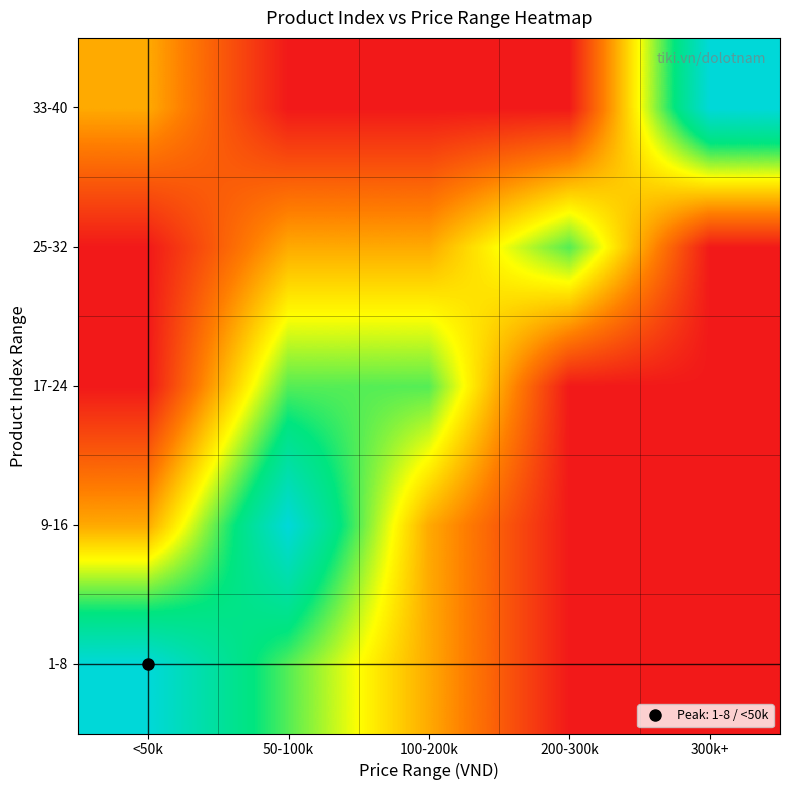

Reading left to right, list all the values displayed in this chart.

1-8: <50k=3	50-100k=2	100-200k=1	200-300k=0	300k+=0
9-16: <50k=1	50-100k=3	100-200k=1	200-300k=0	300k+=0
17-24: <50k=0	50-100k=2	100-200k=2	200-300k=0	300k+=0
25-32: <50k=0	50-100k=1	100-200k=1	200-300k=2	300k+=0
33-40: <50k=1	50-100k=0	100-200k=0	200-300k=0	300k+=3